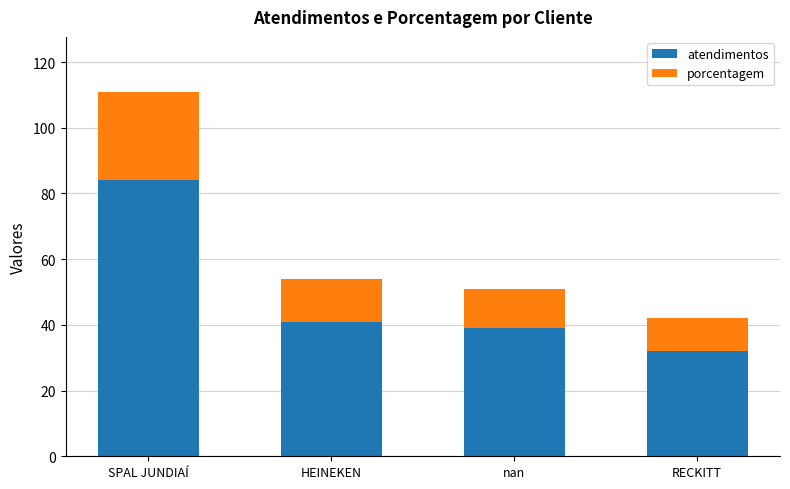

Is it true that atendimentos equals 32 at RECKITT?

True